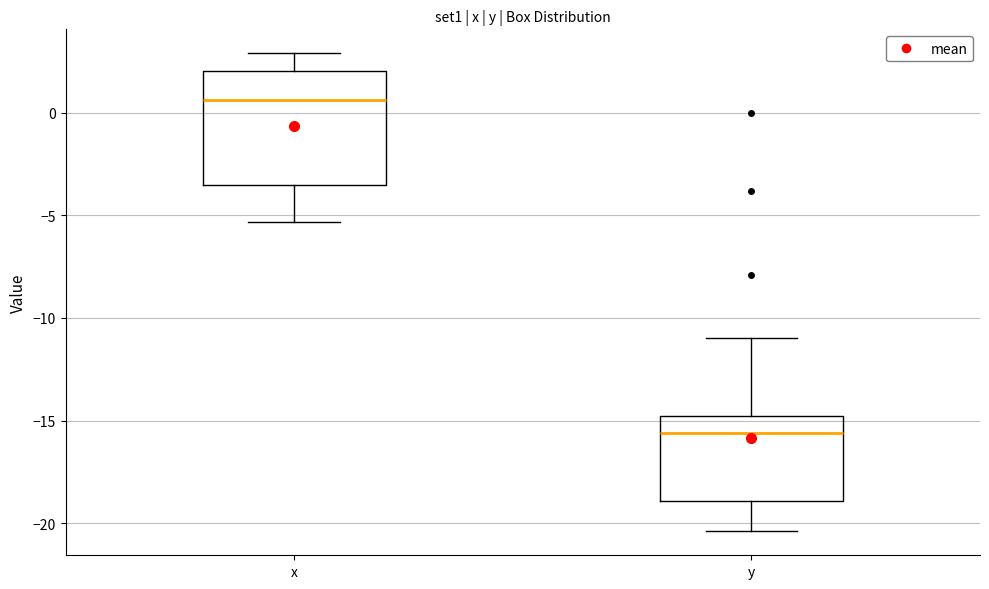

Reading left to right, transcribe this box plot: for each box, give where its median line is, the range the box spans, and where its two whiskers end, as read against the y-axis. The values are not printed on the chart, so give them approximately, as read against the axis.

x: median 0.5, box -3.5 to 2.0, whiskers -5.5 to 3.0
y: median -15.5, box -19.0 to -15.0, whiskers -20.5 to -11.0